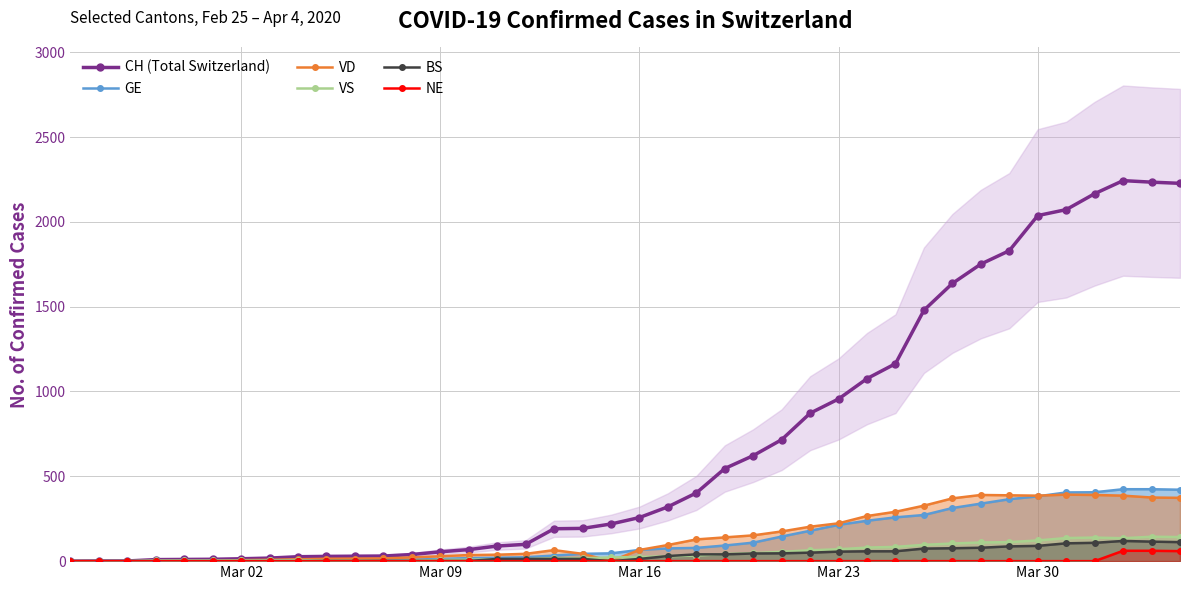

What is the maximum value for BS?

119